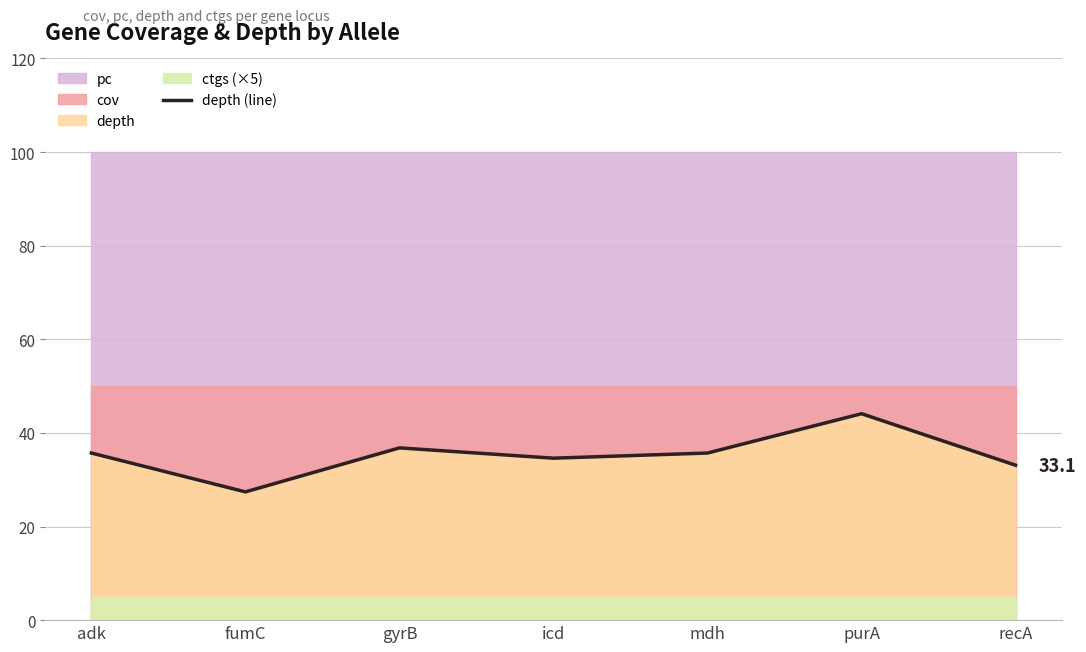

What is the difference between the maximum and minimum values?

16.7